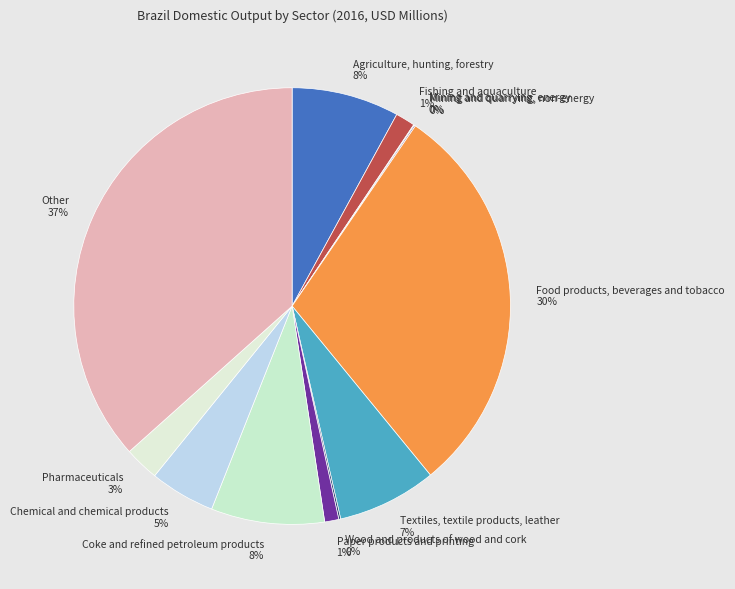

Does Pharmaceuticals account for over 50% of the chart?

No